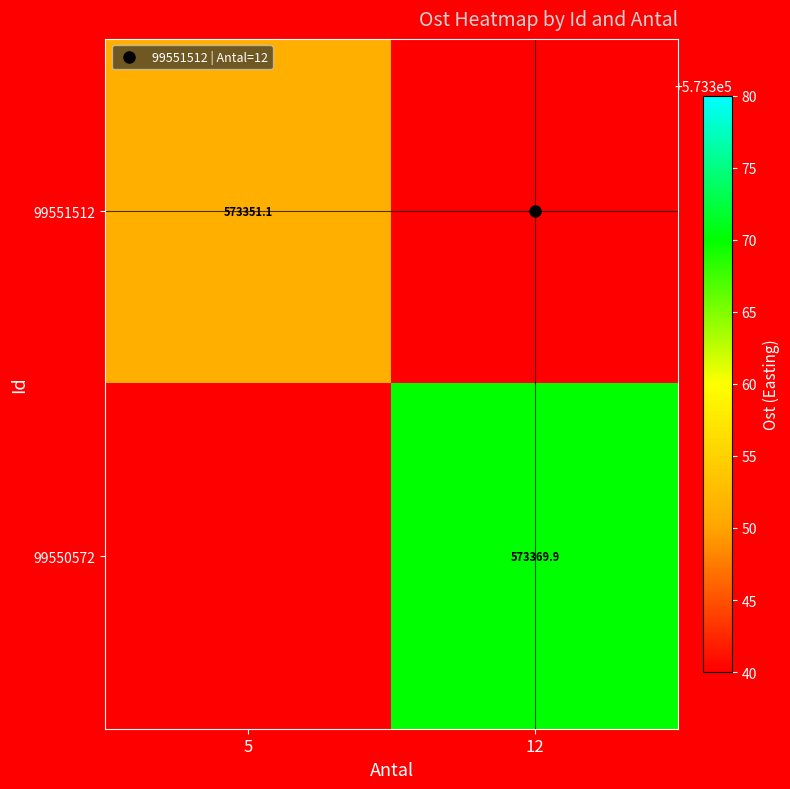

At how many categories does at least one series exceed 573362?

1